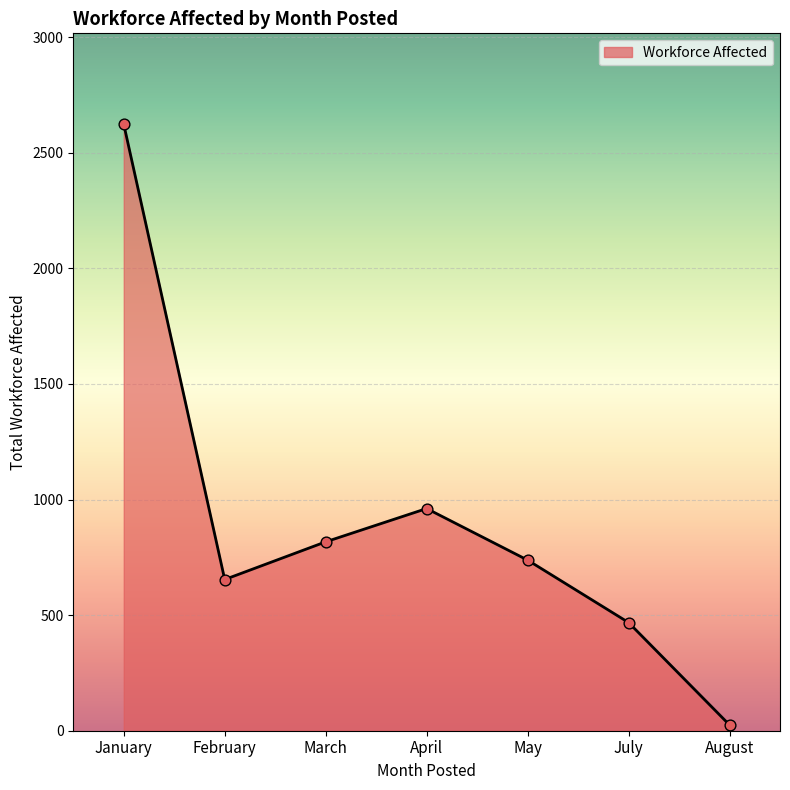

Between February and March, which is larger?

March